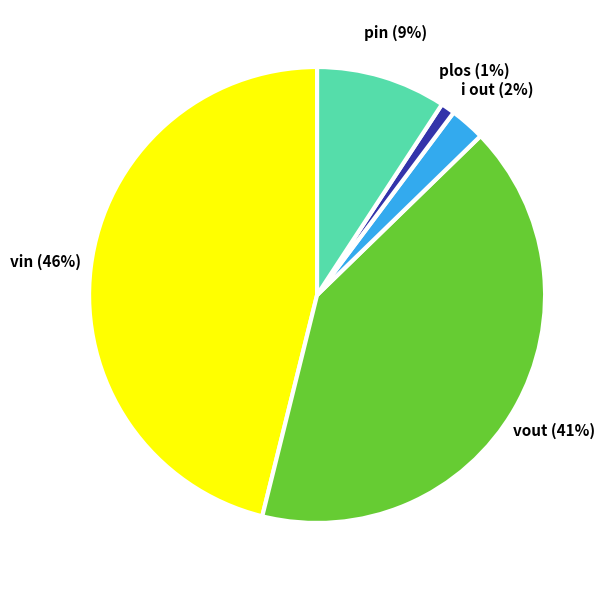

Approximately how many times larger is the value at vout compared to vin?

0.9